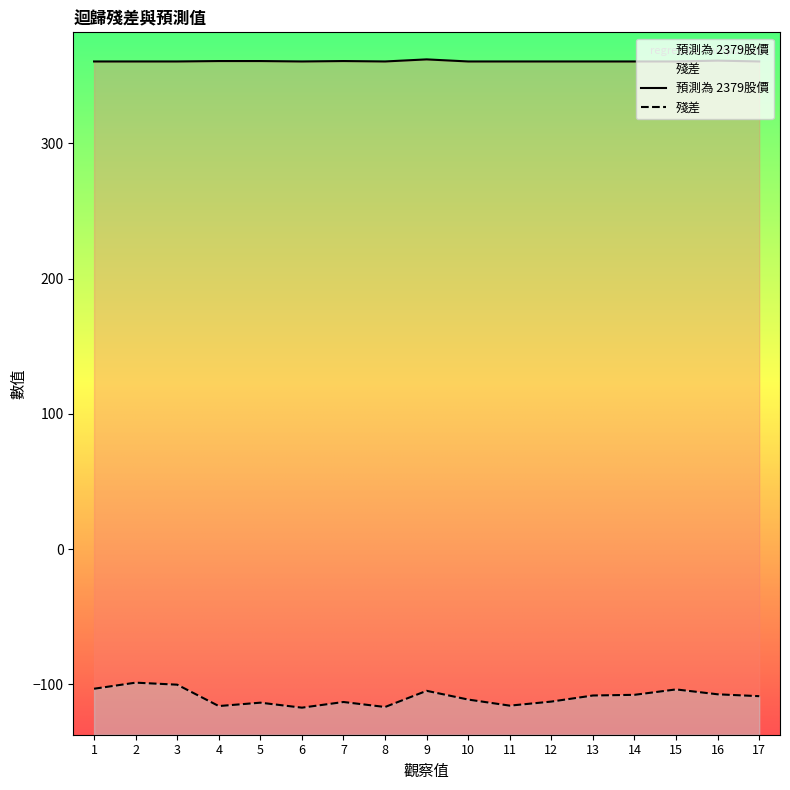

What is the sum of all 預測為 2379股價 values?

6134.2